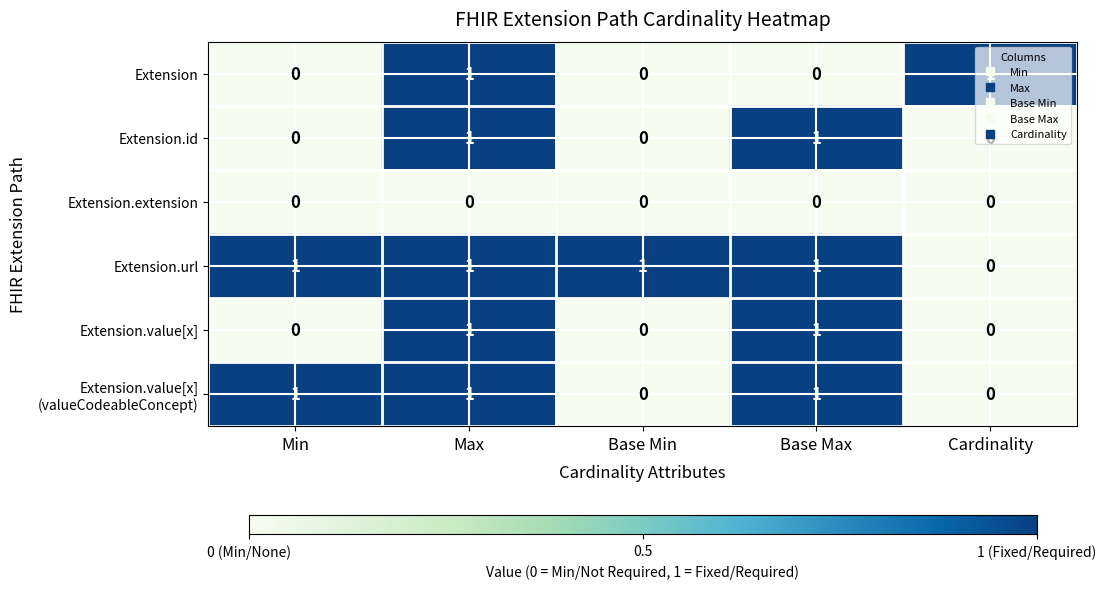

At which category is the sum across all series the highest?

Max